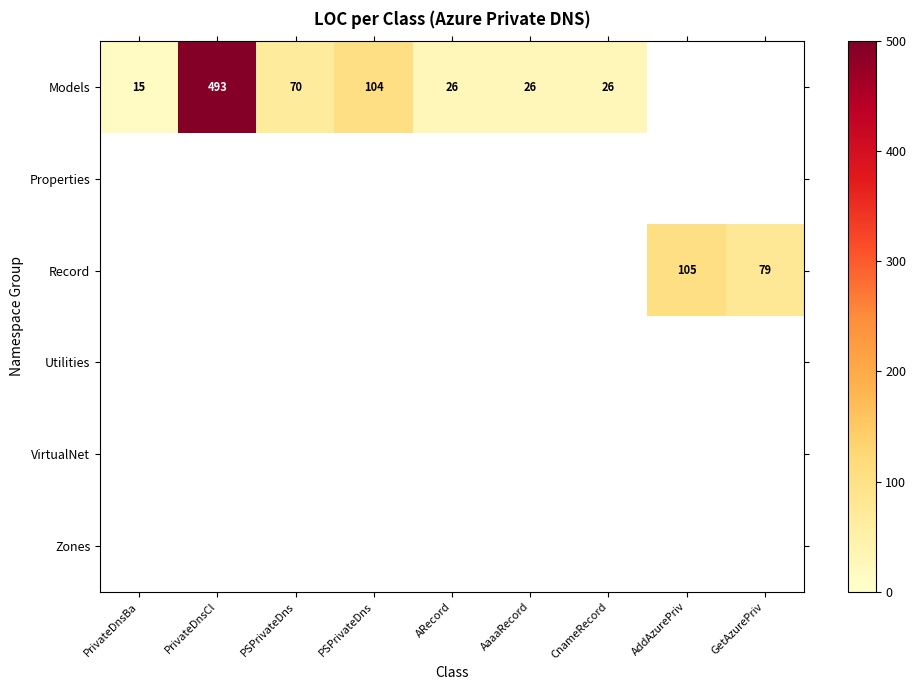

Is the value of Utilities at PSPrivateDns greater than the value of Properties at CnameRecord?

No